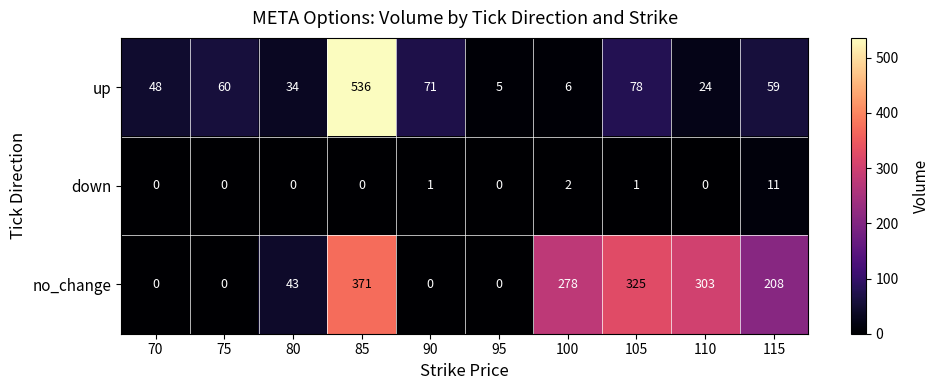

At which category is the sum across all series the highest?

85